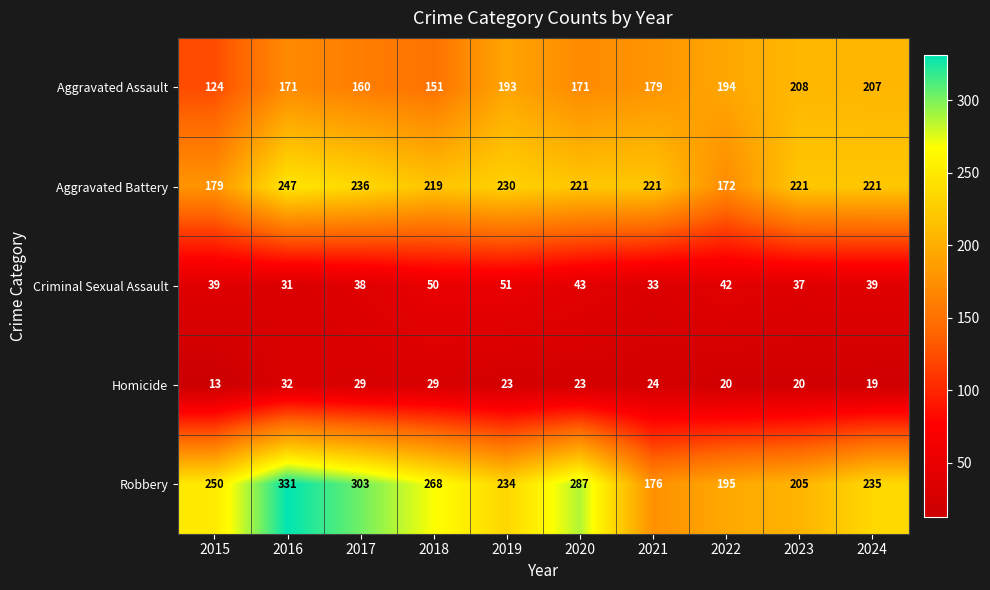

At how many categories does at least one series exceed 228?

7